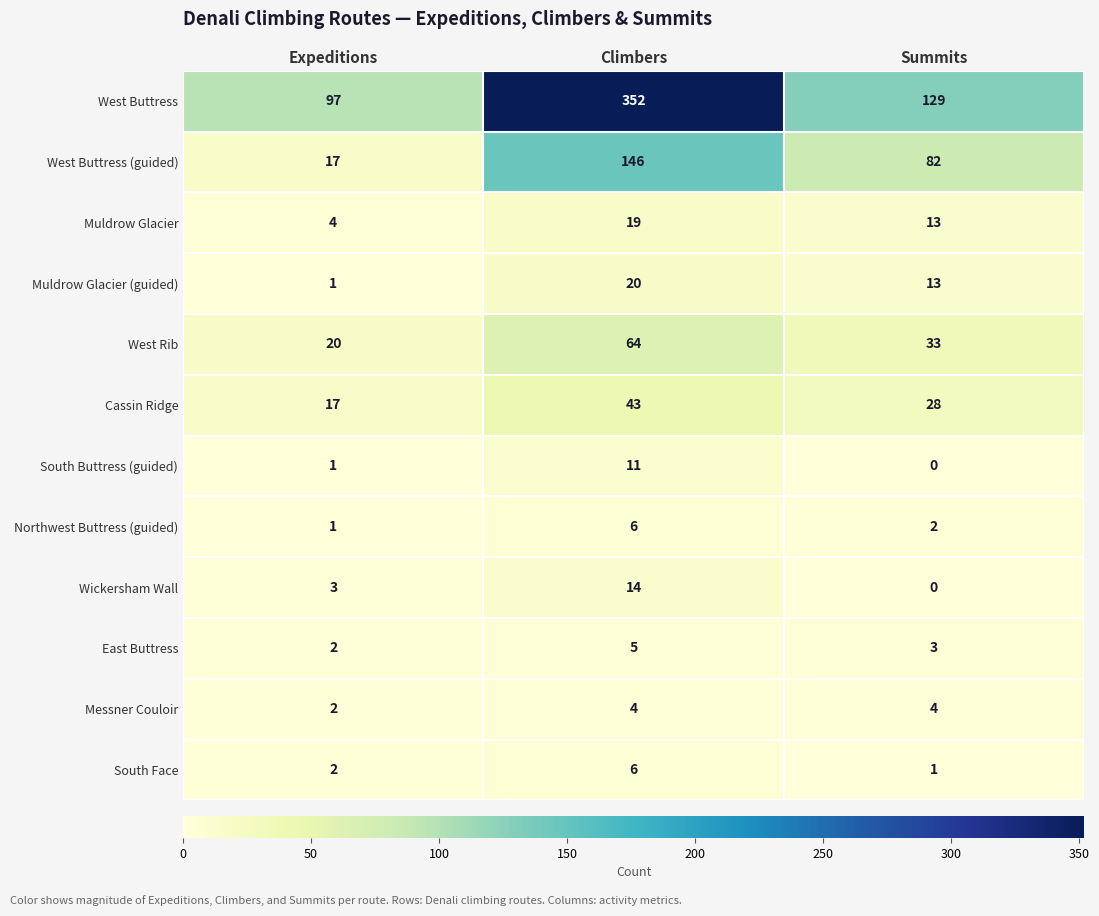

What is the total value across all series at Expeditions?

167